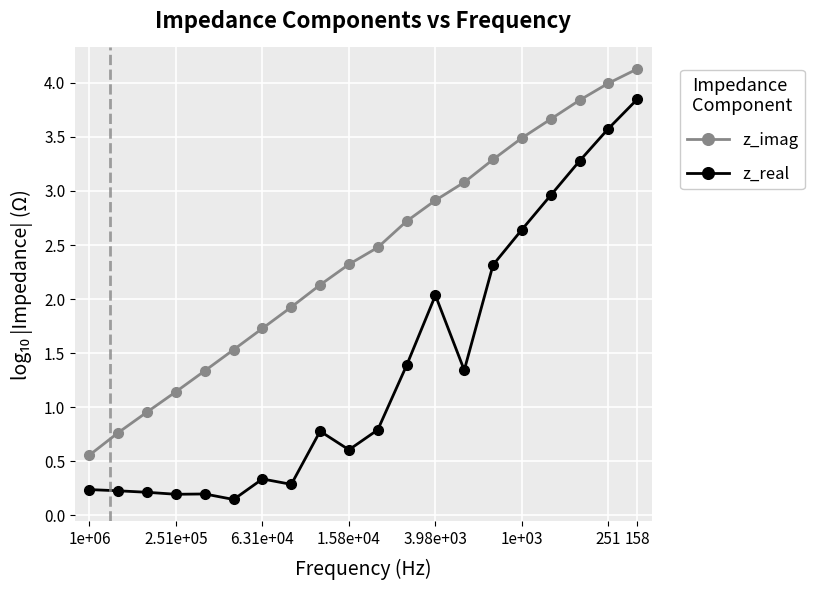

True or false: z_imag has more than 2 points higher than both neighbors.

False